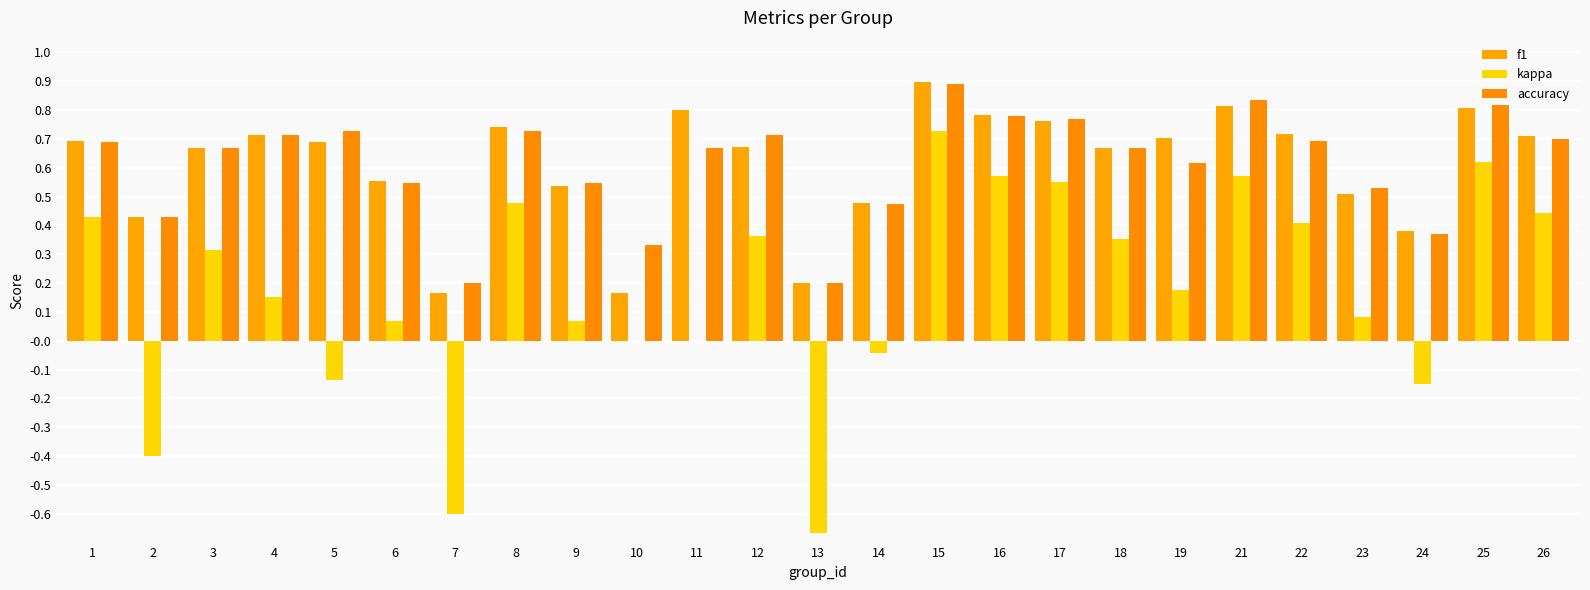

Rank the categories by kappa value from lowest to highest.

13, 7, 2, 24, 5, 14, 10, 11, 6, 9, 23, 4, 19, 3, 18, 12, 22, 1, 26, 8, 17, 16, 21, 25, 15